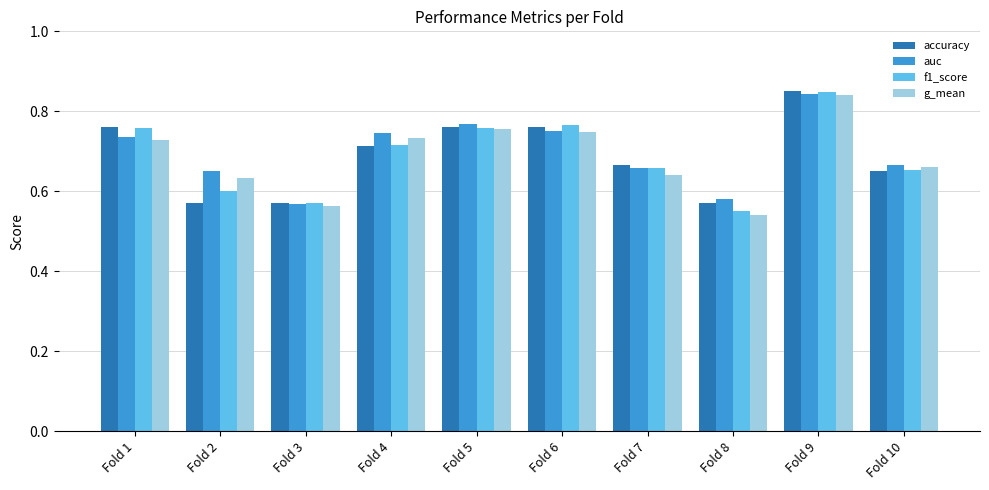

Which series has the widest spread of values?

g_mean